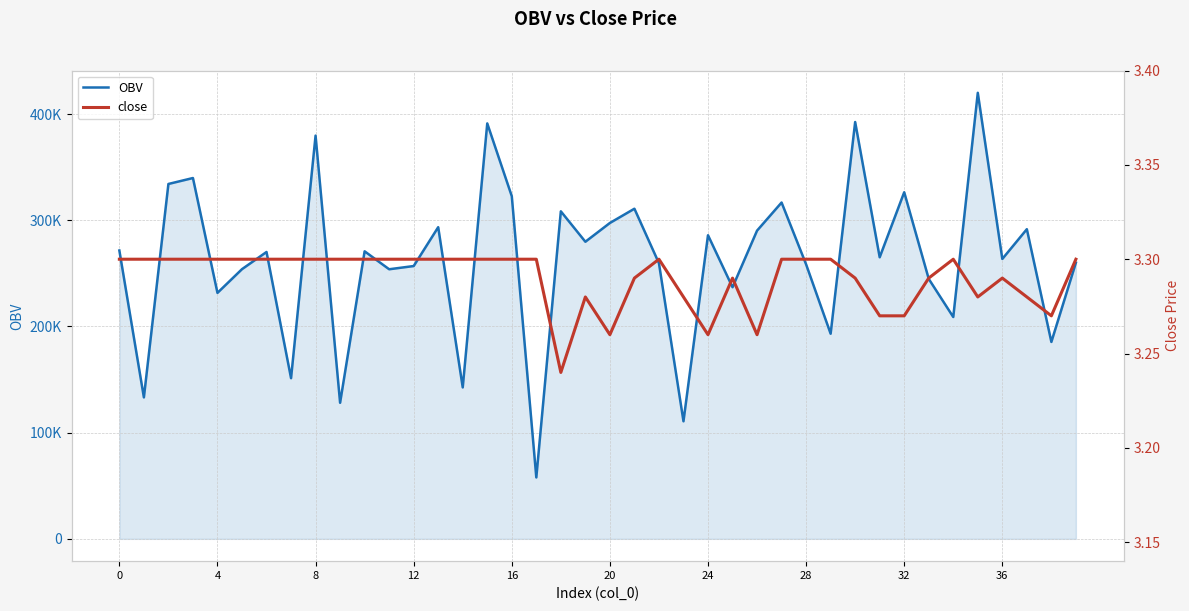

In OBV, how many points are higher than both neighbors (excluding endpoints)?

14